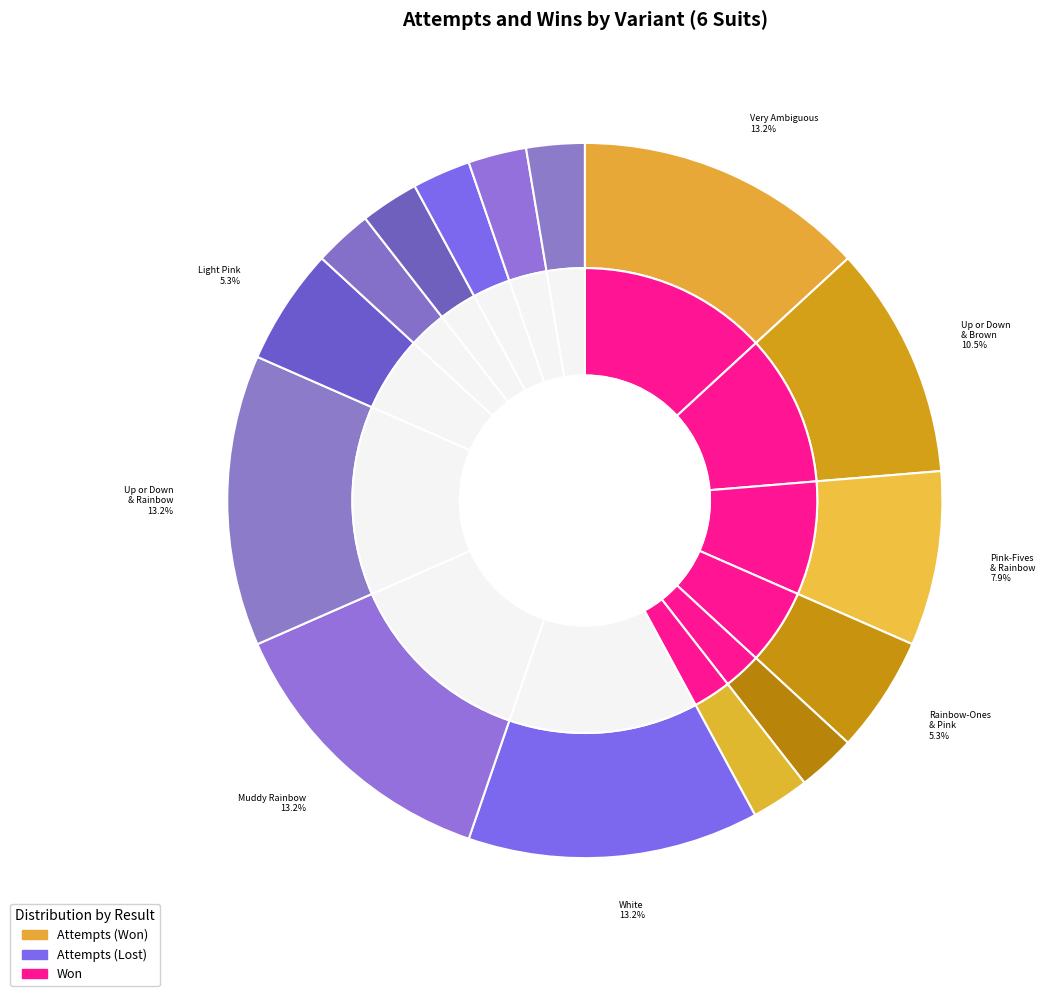

To the nearest percent, what portion does 12 represent?

3%